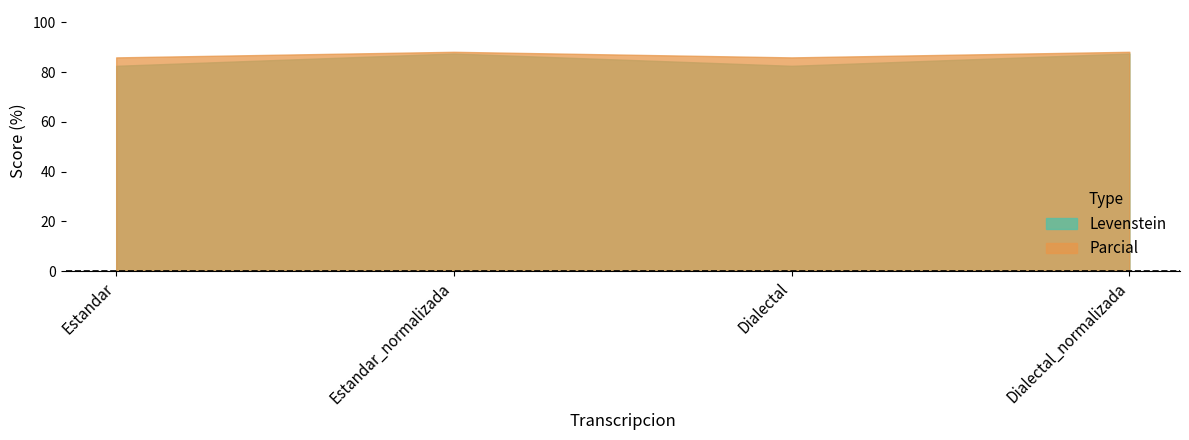

Is the value of Parcial at Dialectal greater than the value of Levenstein at Estandar?

Yes